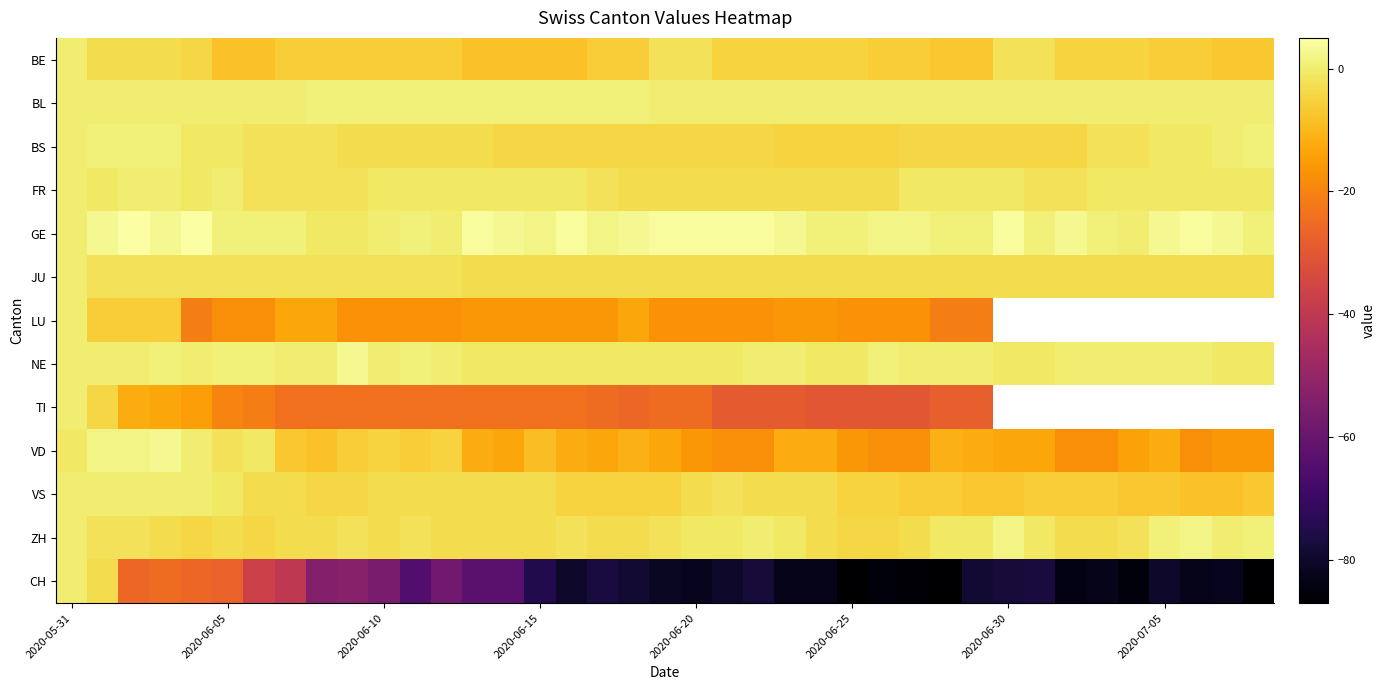

The BL series shows 0.0 at 2020-06-20. True or false?

True